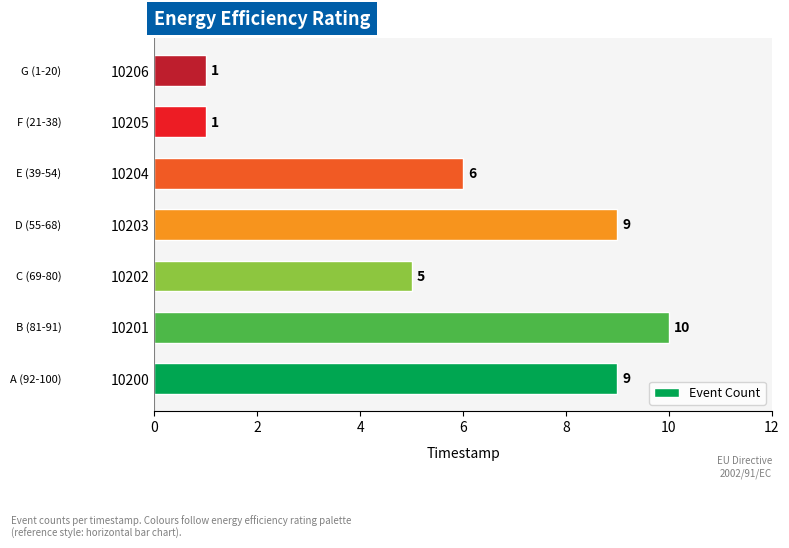

Reading top to bottom, transcribe all the data shown in this chart.

10206=1	10205=1	10204=6	10203=9	10202=5	10201=10	10200=9